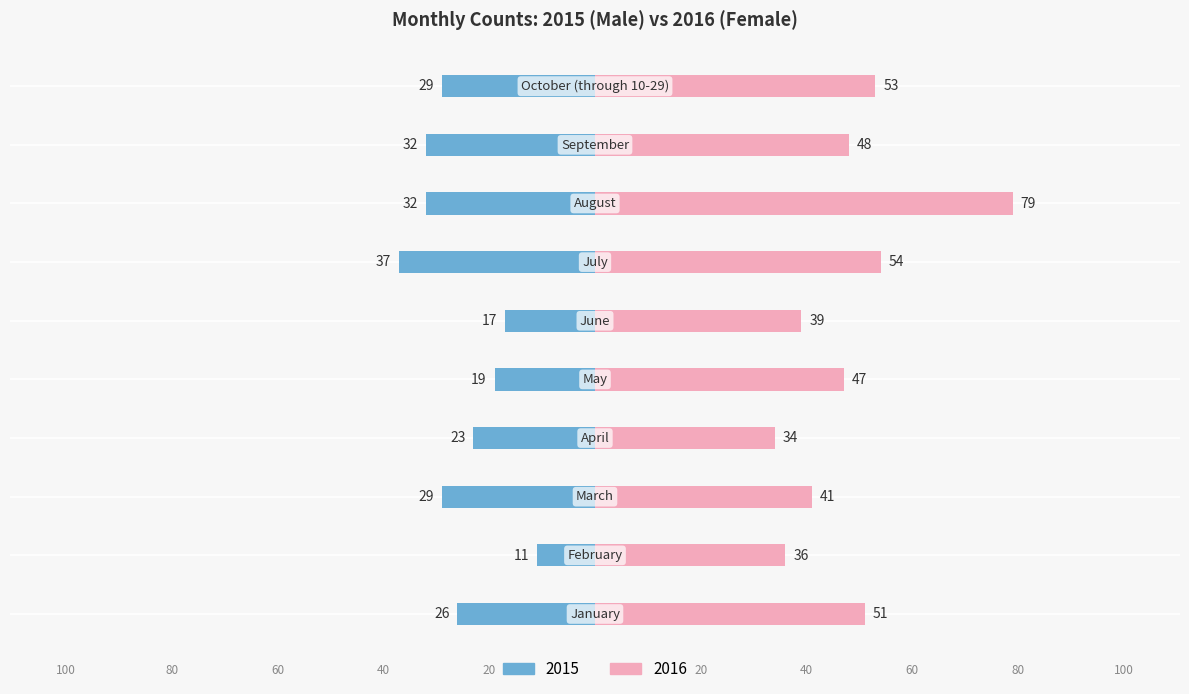

Between 0 and 25, which series saw the biggest shift?

Male